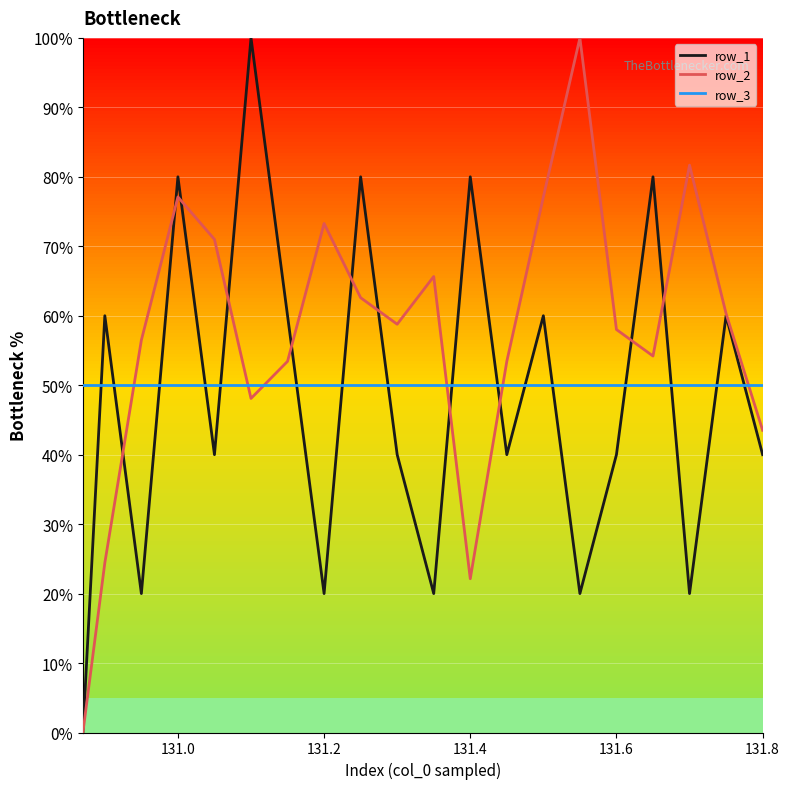

What is the maximum value shown in the chart?

100.0